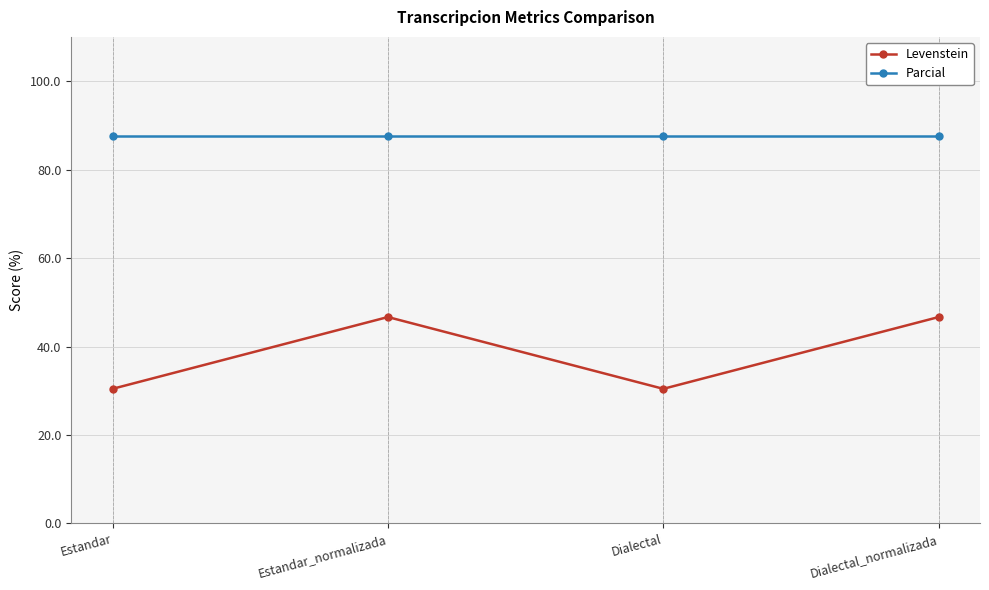

The Levenstein series shows 30.4 at Estandar. True or false?

True